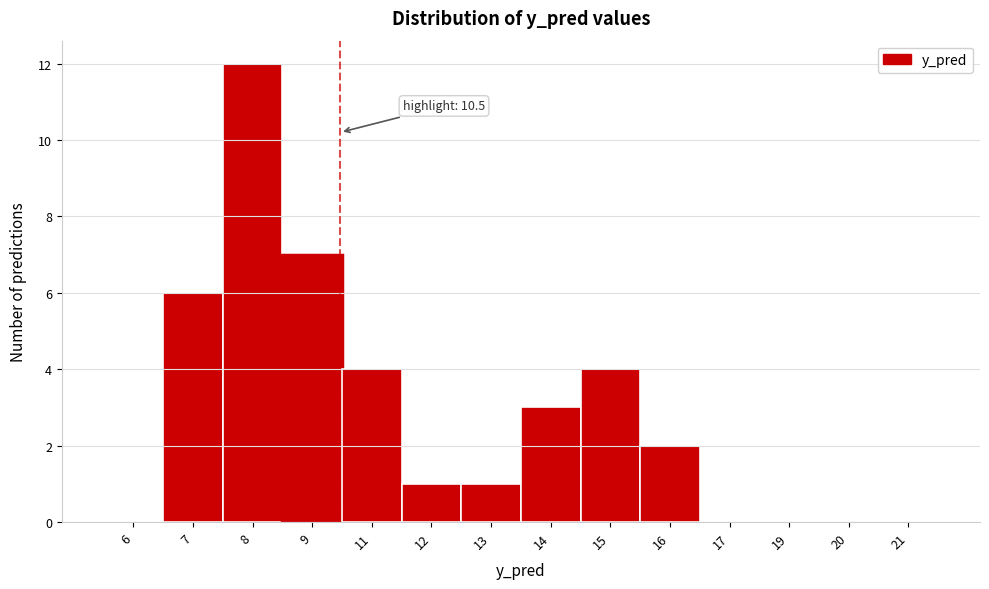

Reading left to right, list all the values displayed in this chart.

6=0	7=6	8=12	9=7	11=4	12=1	13=1	14=3	15=4	16=2	17=0	19=0	20=0	21=0